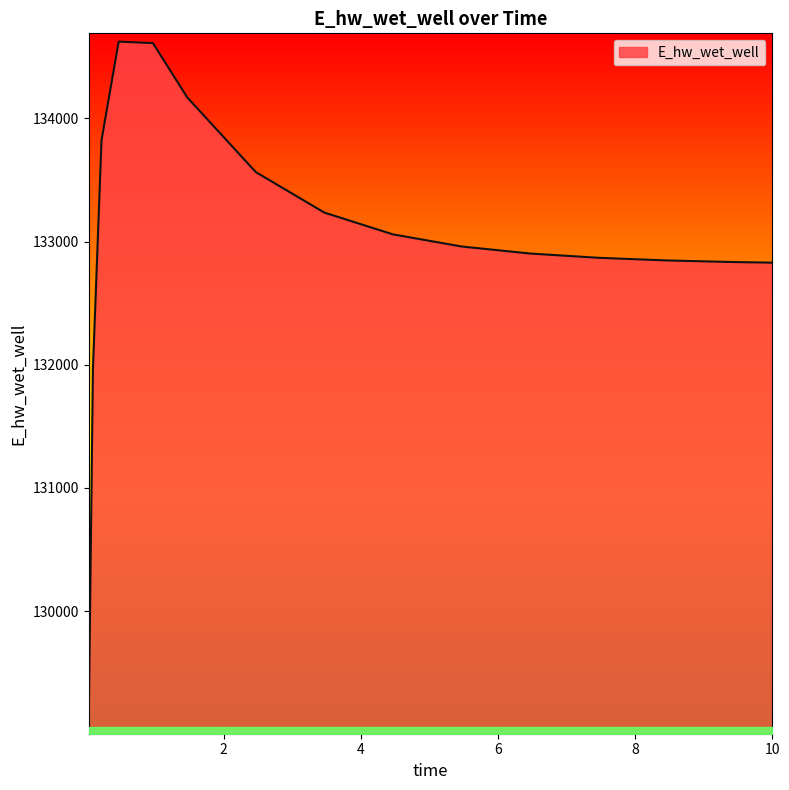

What is the maximum value shown in the chart?

134623.9